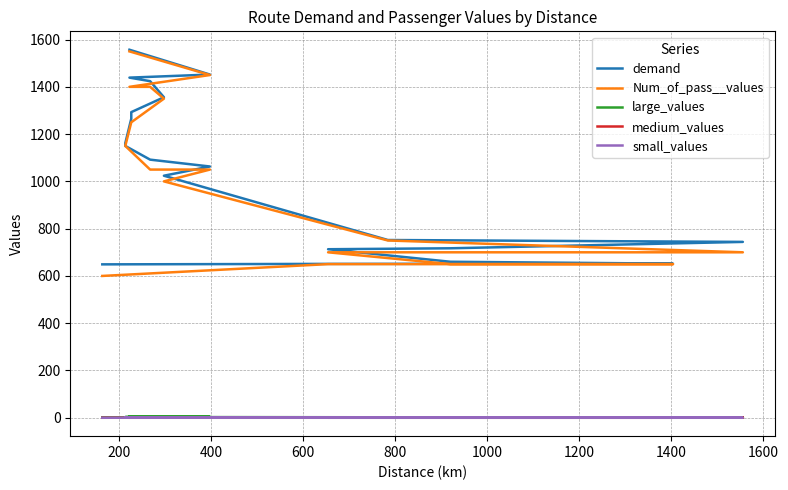

How many interior local valleys does the small_values series have?

1